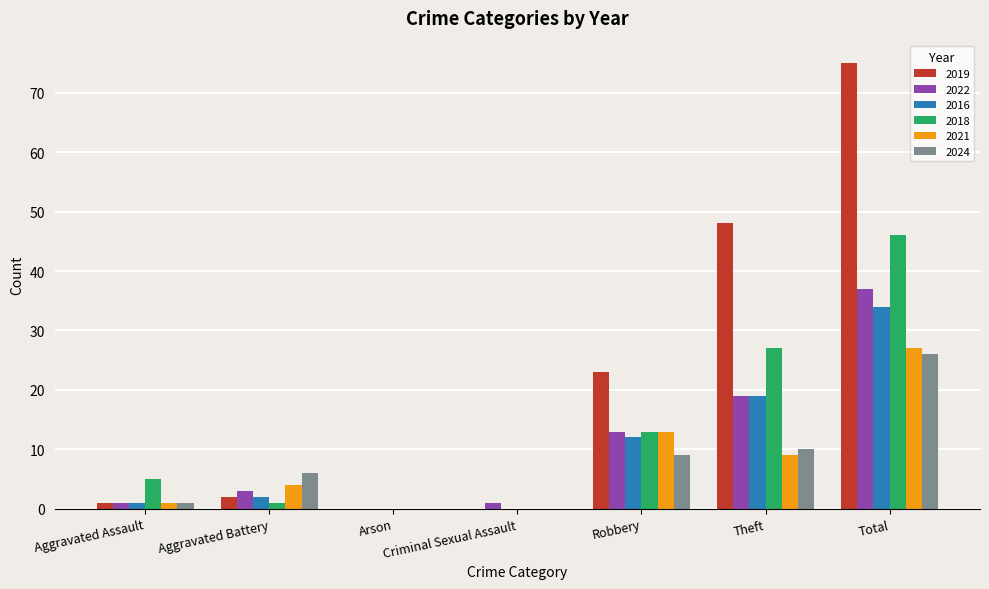

What is the sum of all 2024 values?

52